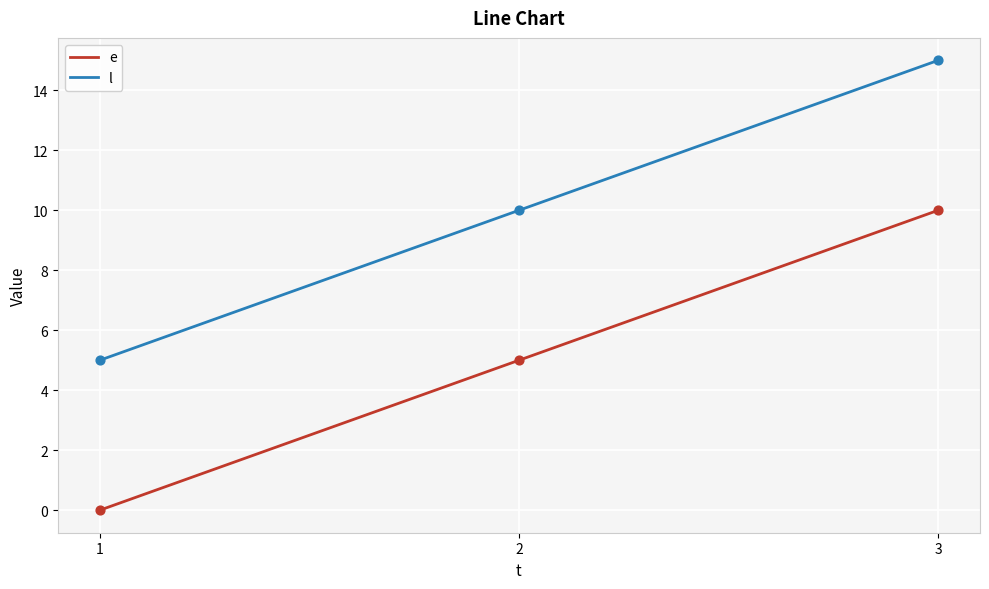

What is the spread (max minus min) of values at 3?

5